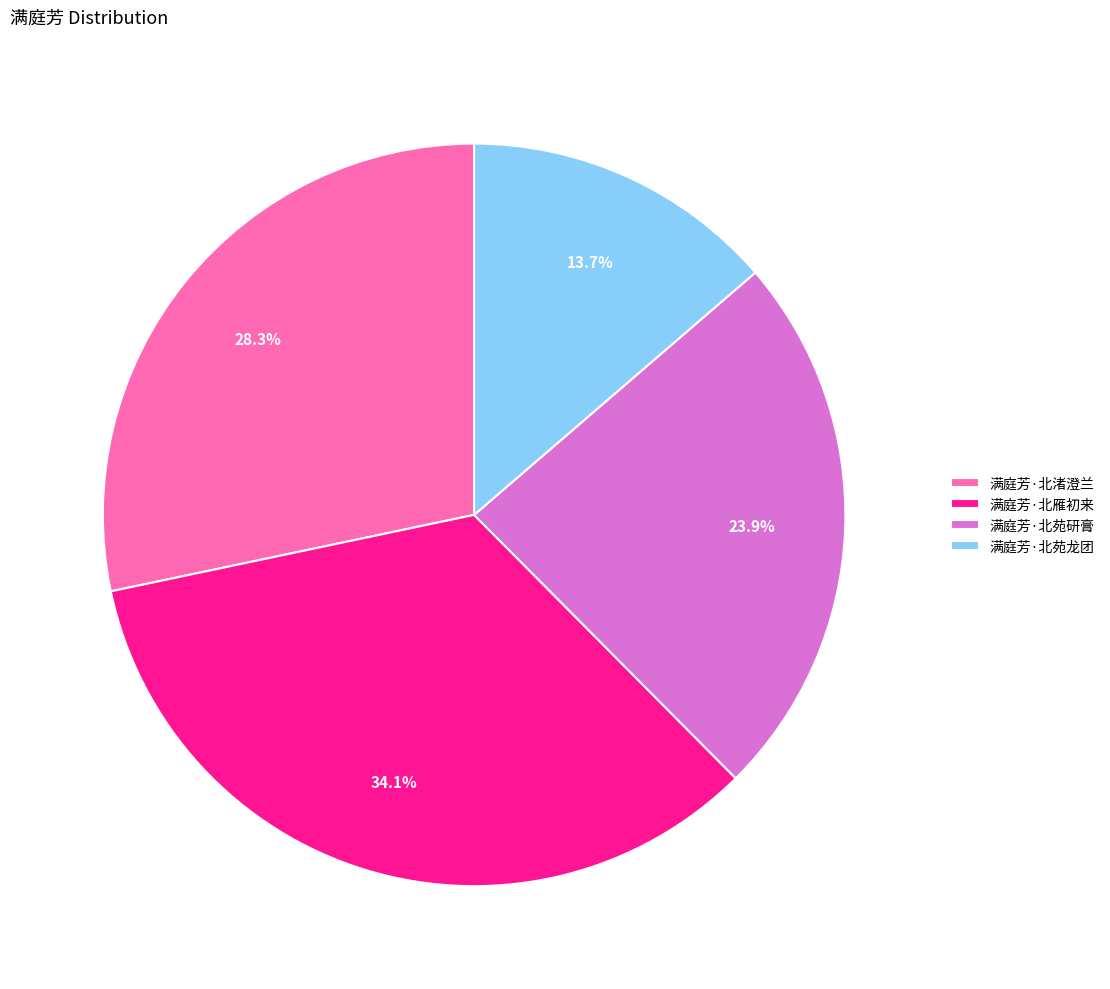

How many slices are in this pie chart?

4